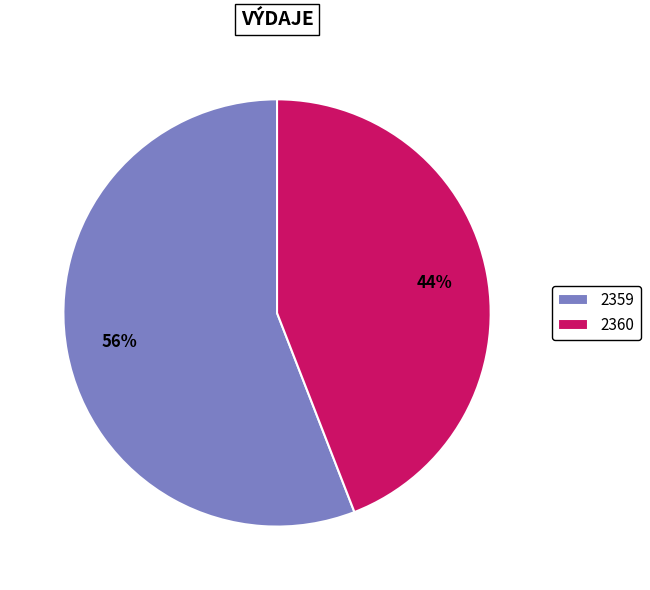

Which slice is the smallest?

2360